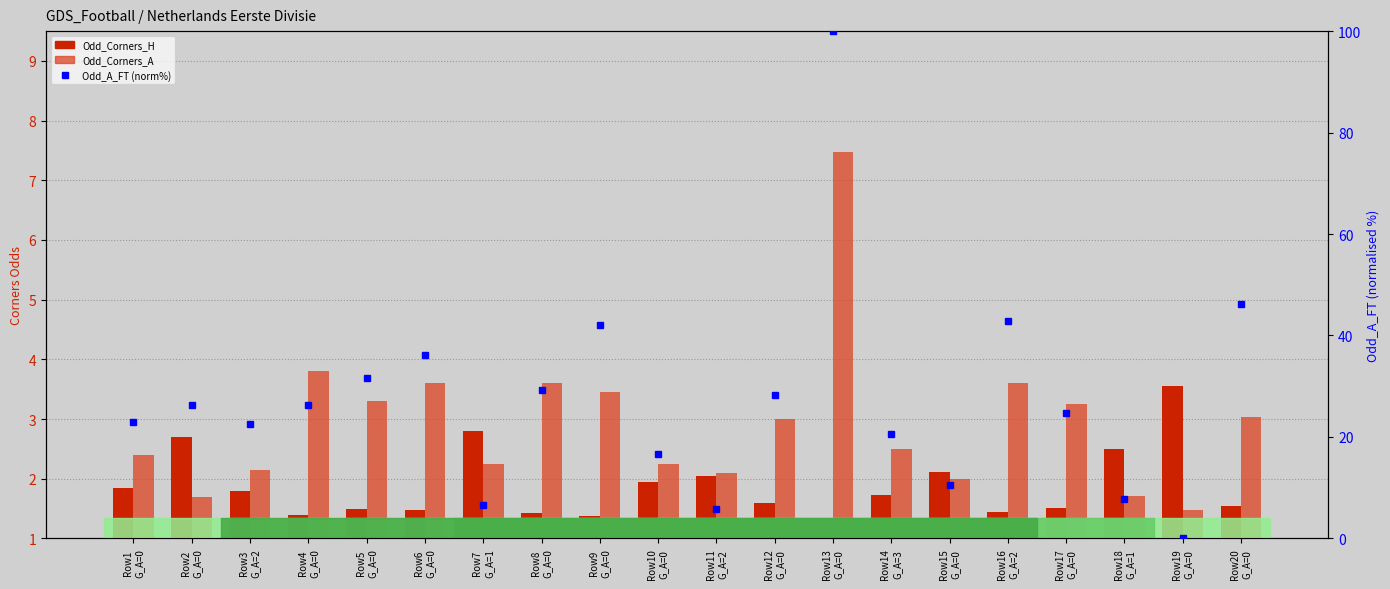

At which label does Odd_A_FT (norm %) first exceed 26?

Row2
G_A=0